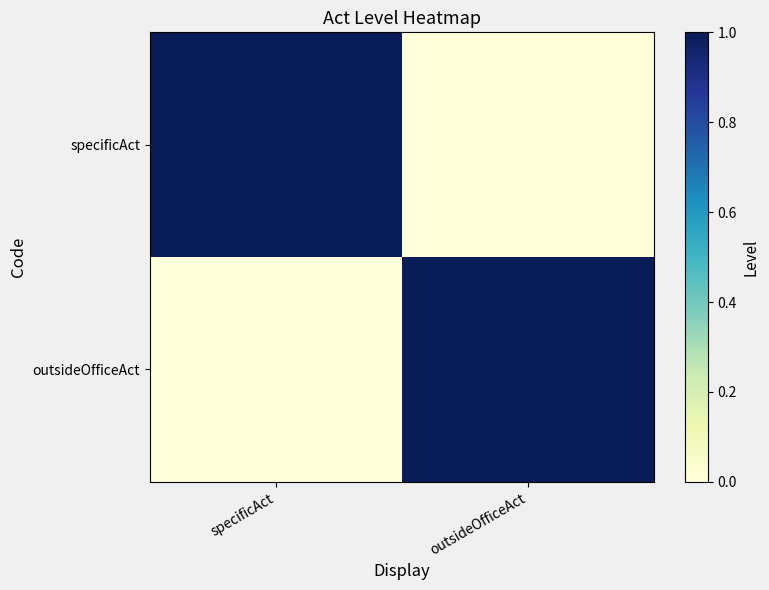

Rank the series by their maximum value, from highest to lowest.

specificAct, outsideOfficeAct